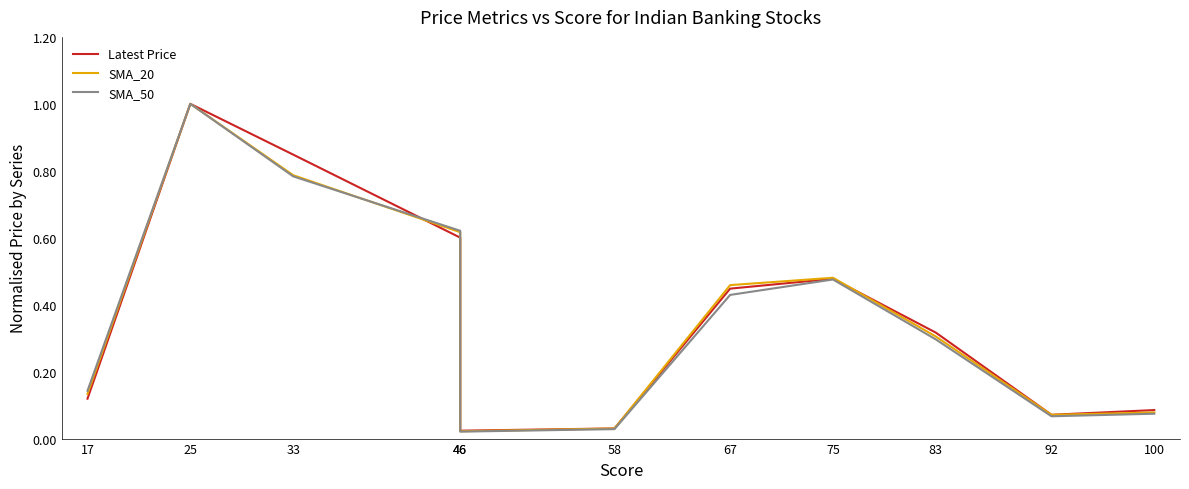

What is the total value across all series at 46?

1.8